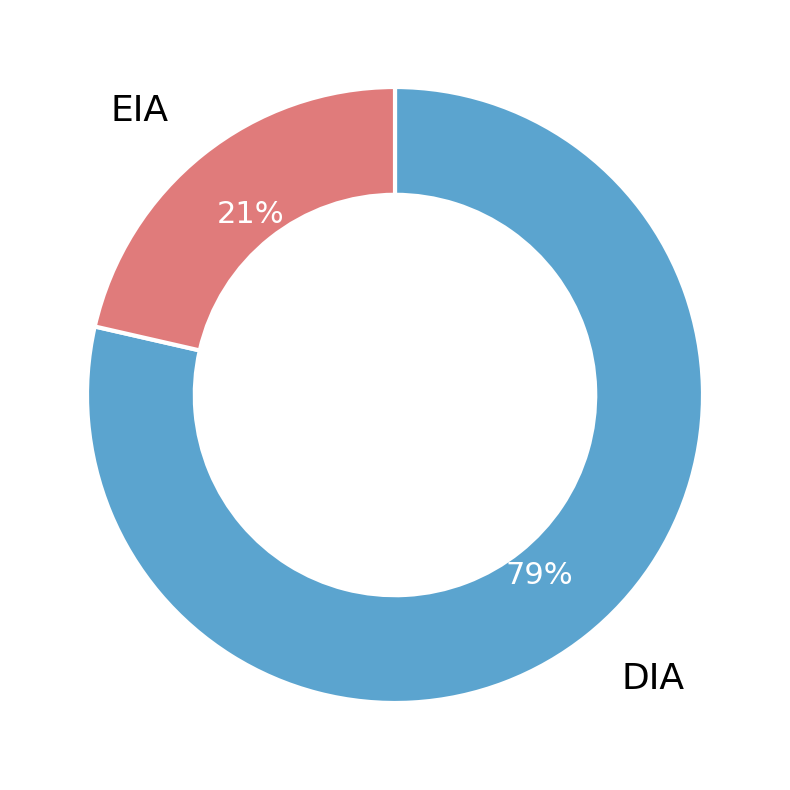

How many slices are in this pie chart?

2